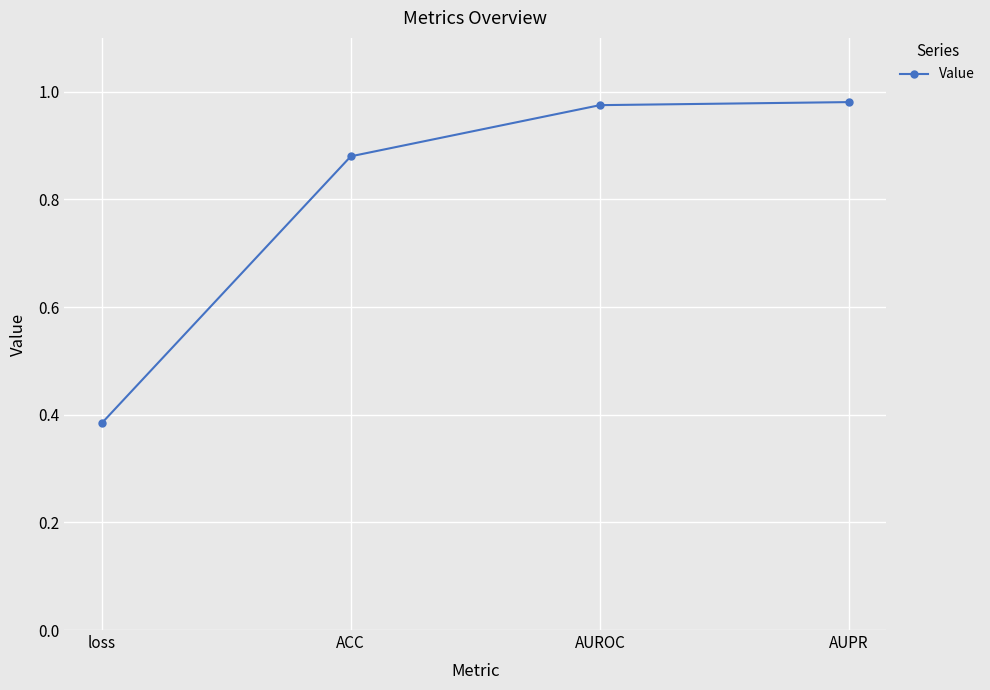

True or false: the data shows 0.3 at AUPR.

False